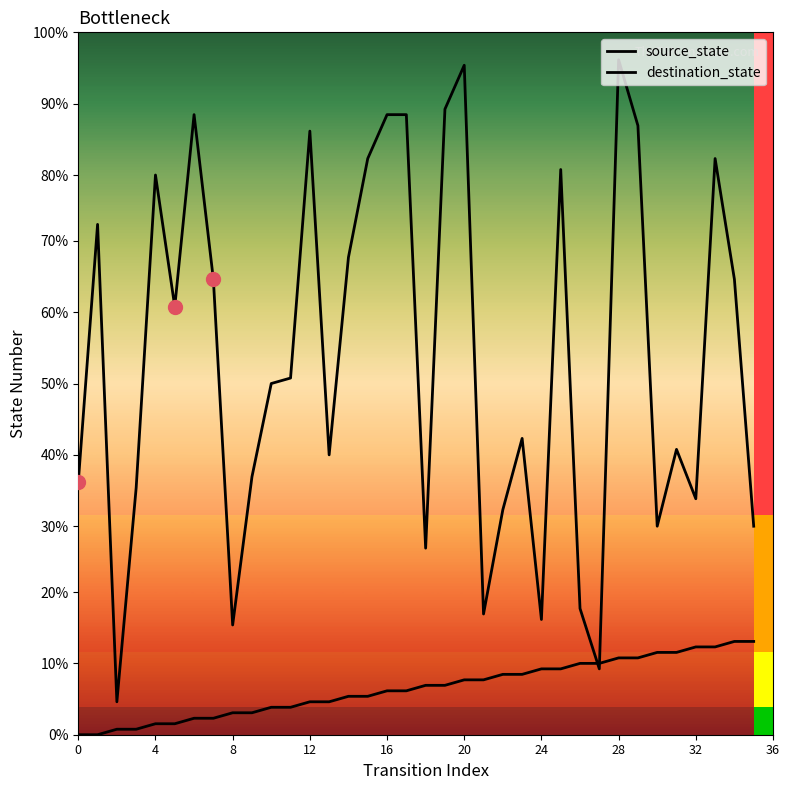

After their last crossing, which series has the higher values: source_state or destination_state?

destination_state